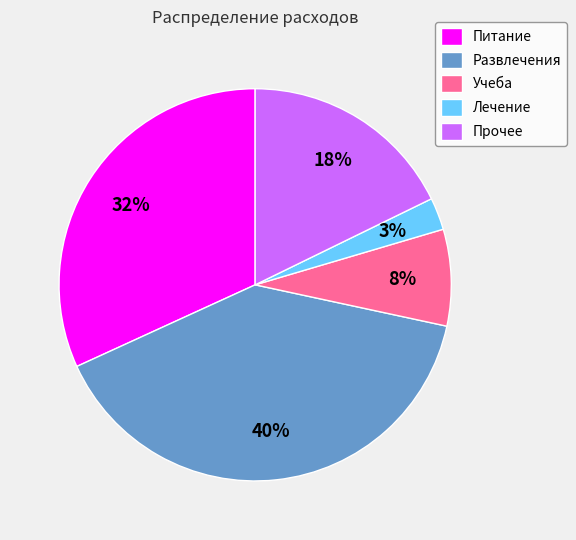

Is the sum of Питание and Учеба greater than half?

No